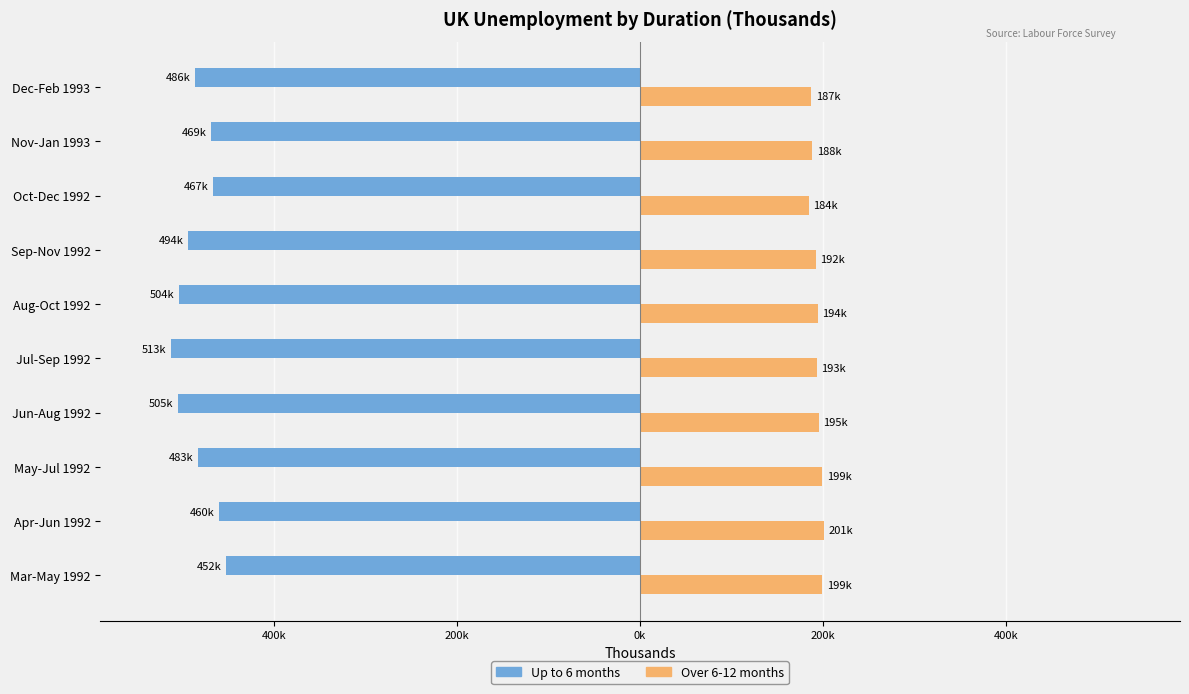

What are all the series names shown in the legend?

Up to 6 months, Over 6-12 months